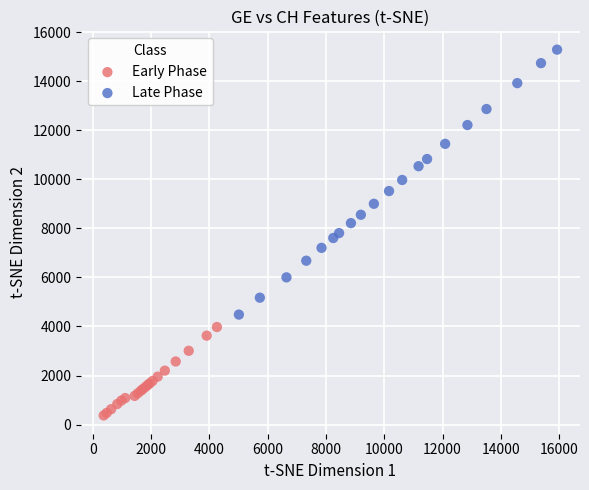

Which series has the widest spread of Y values?

Late Phase